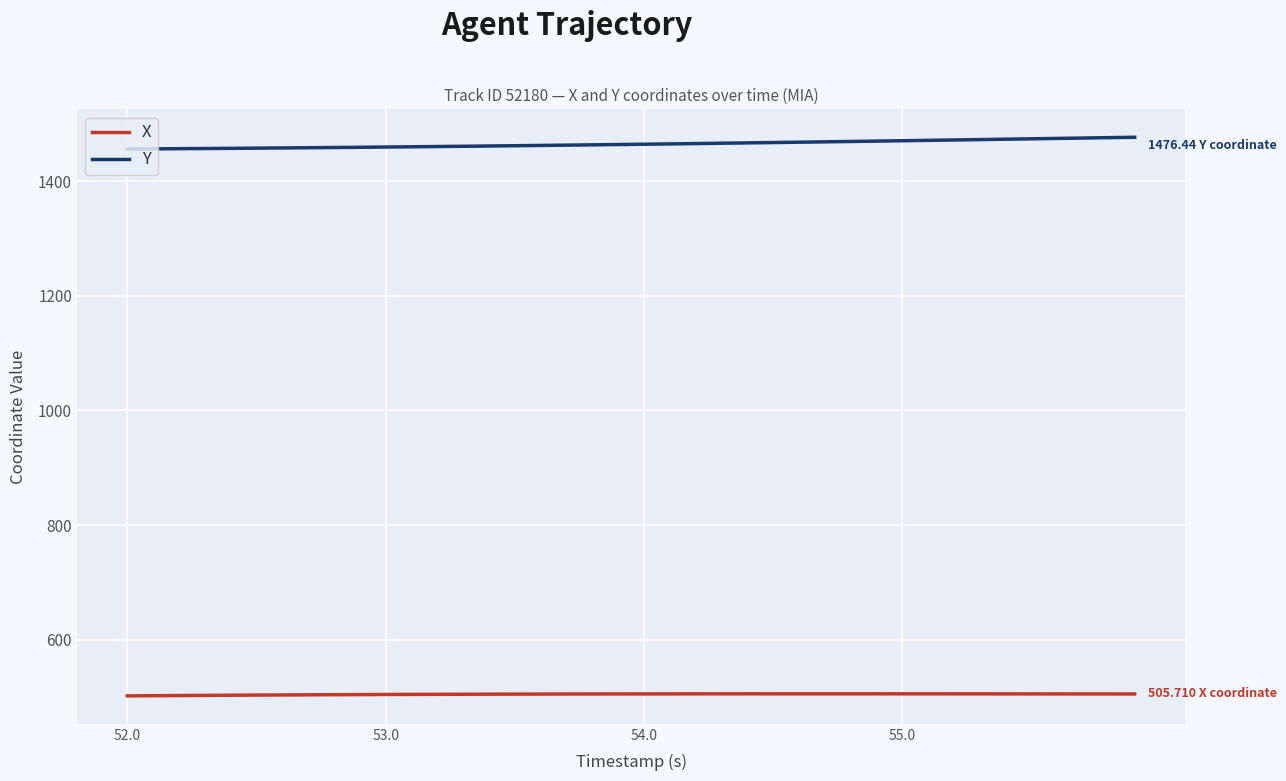

Which series has the largest total across all categories?

Y